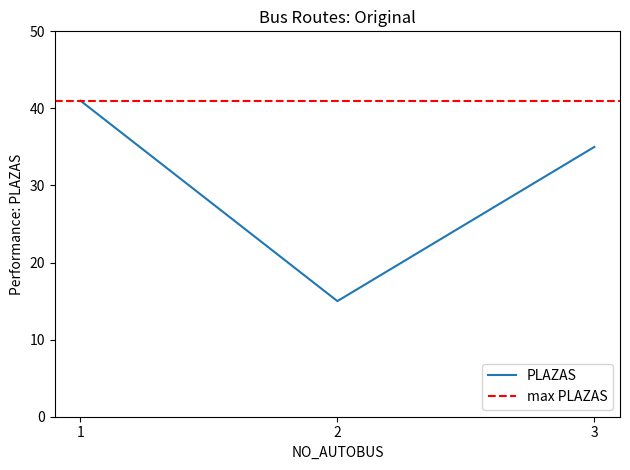

Where does the data first go above 35?

1